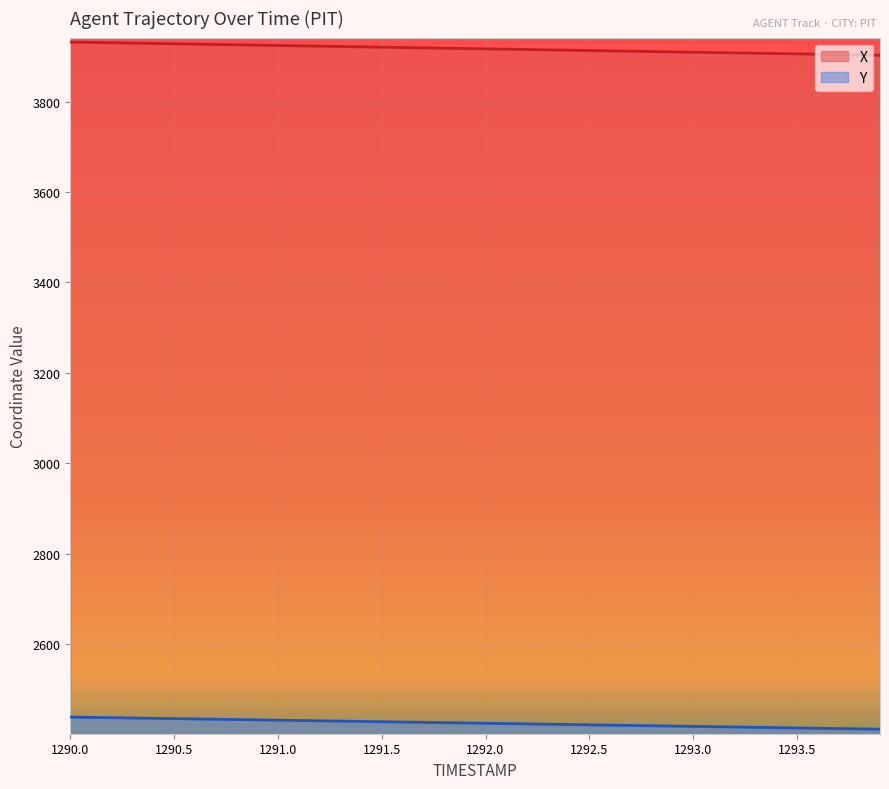

Rank the series by their average value, from highest to lowest.

X, Y